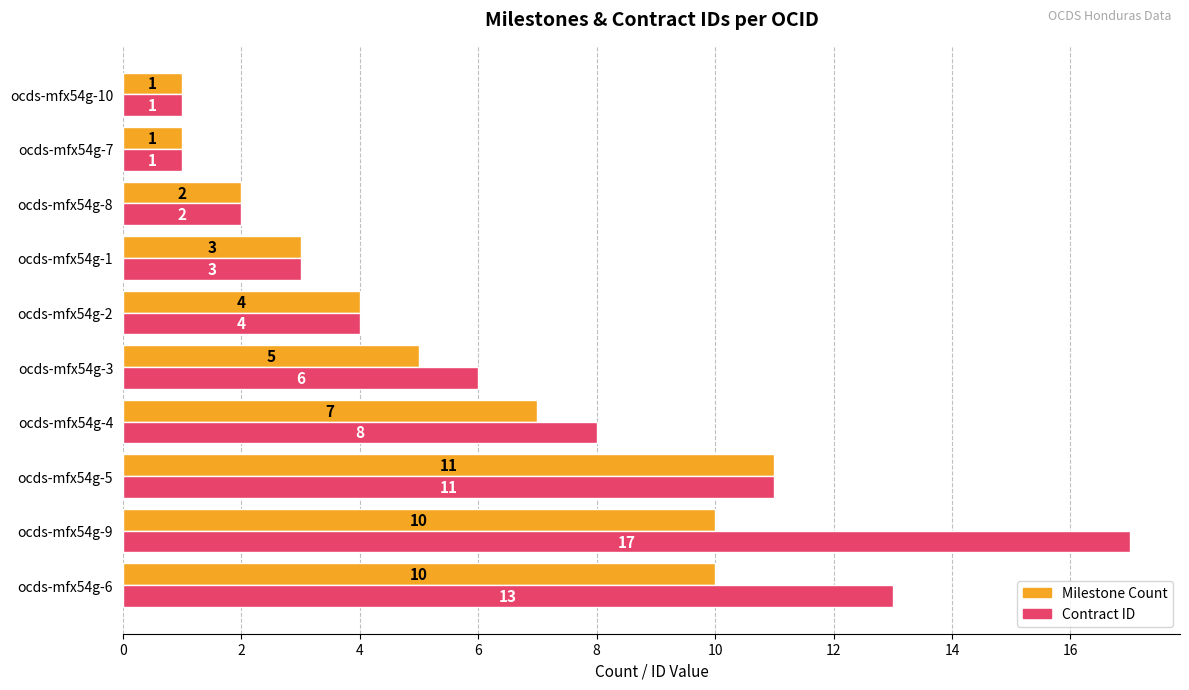

Which series has the largest range (max minus min)?

Contract ID